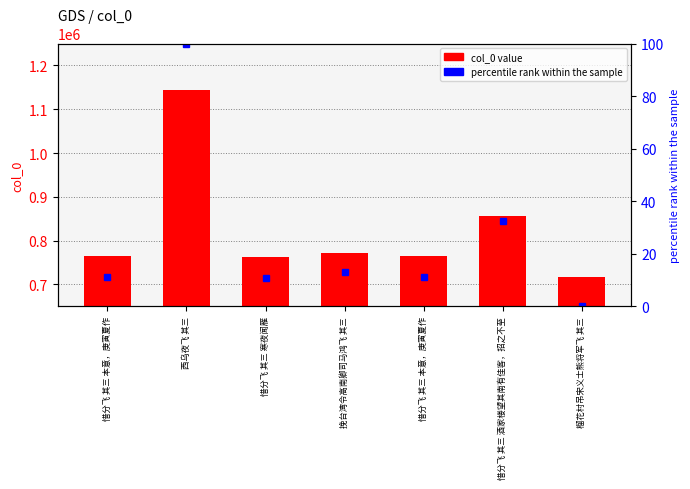

What is the label of the 6th bar from the left?

惜分飞 其三 酒家楼望其南有佳客，招之不至